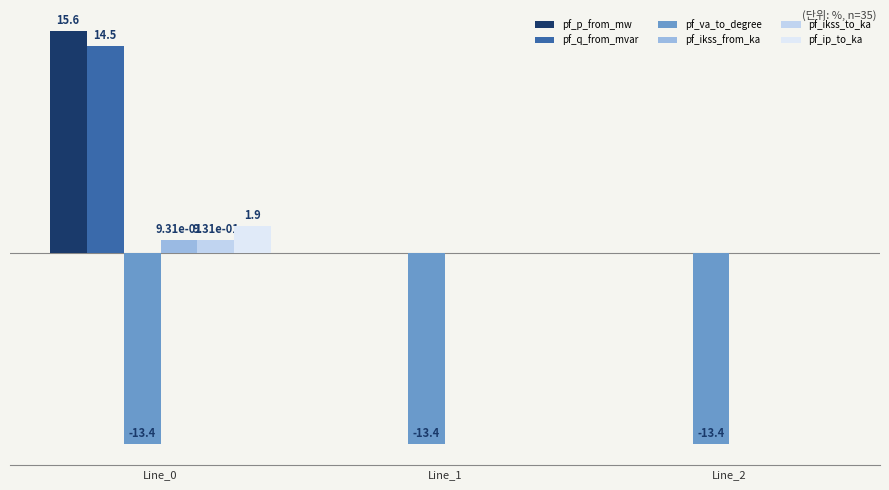

Are the bars horizontal?

No